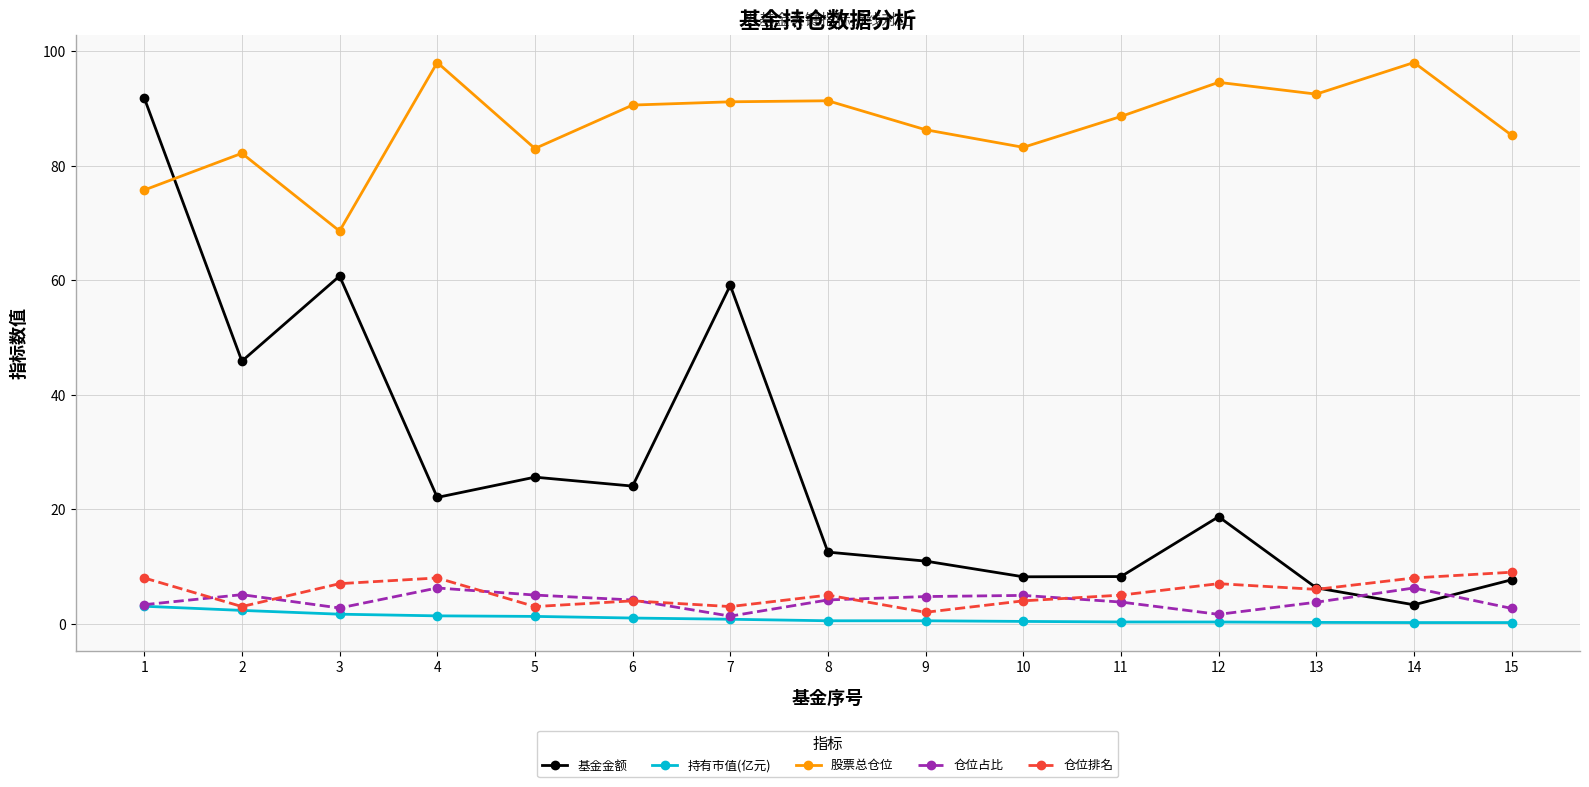

Is this an area chart (filled region under the line)?

No